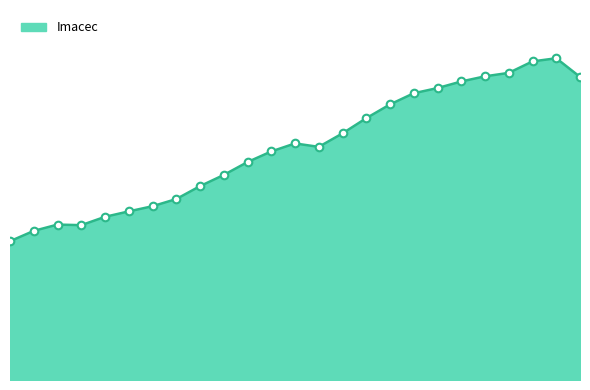

Is this an area chart (filled region under the line)?

Yes